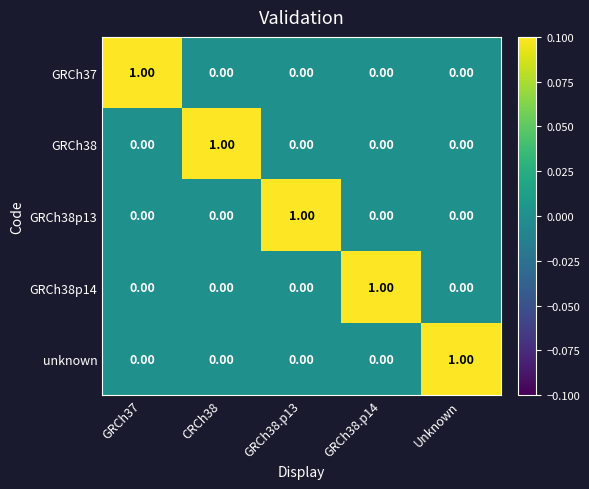

Is the value of GRCh38 at GRCh38.p14 greater than the value of GRCh38p14 at GRCh38.p14?

No